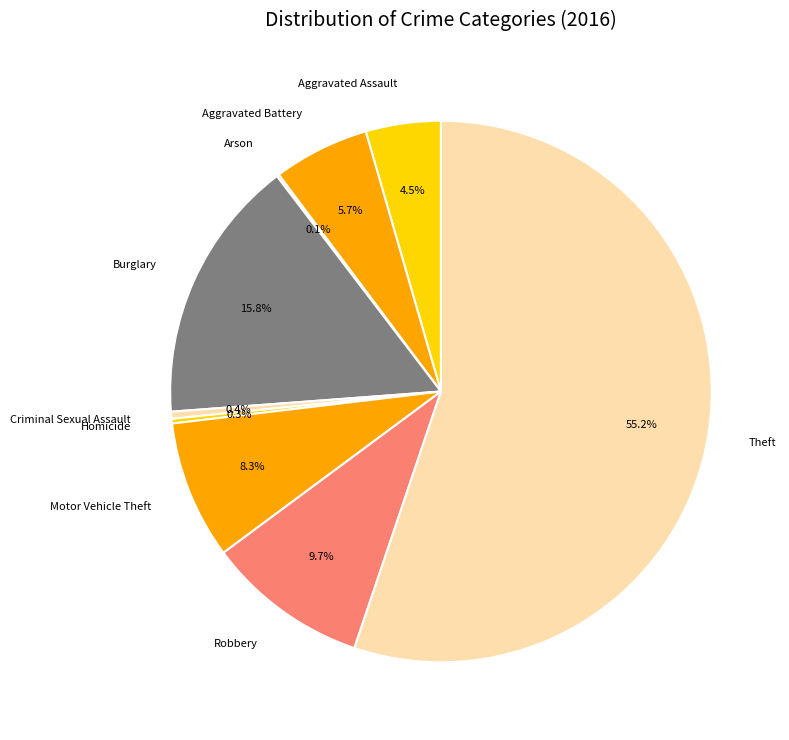

Does Theft account for over 50% of the chart?

Yes